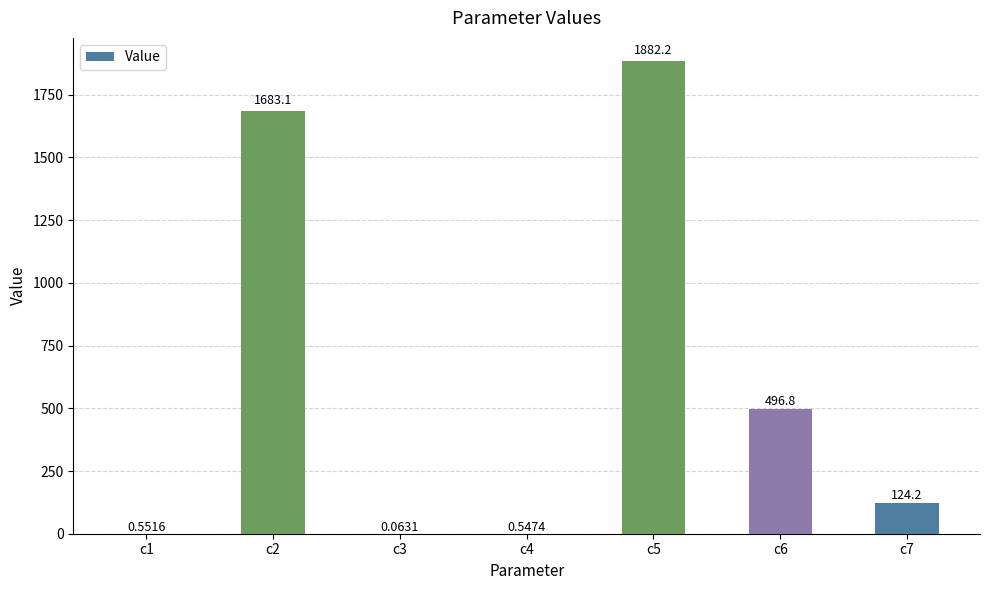

Are the bars horizontal?

No